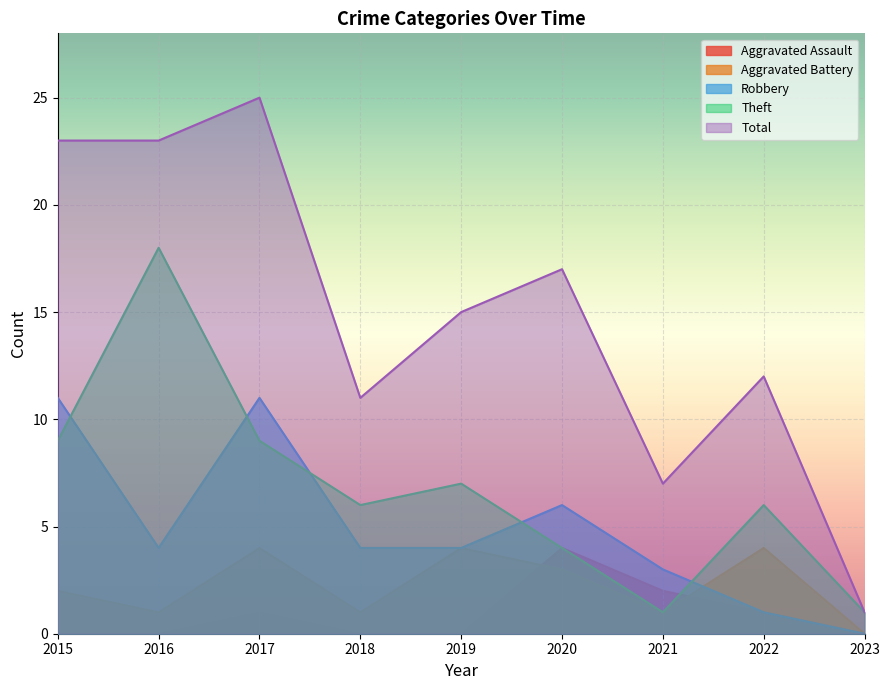

What is the sum of all Aggravated Assault values?

8